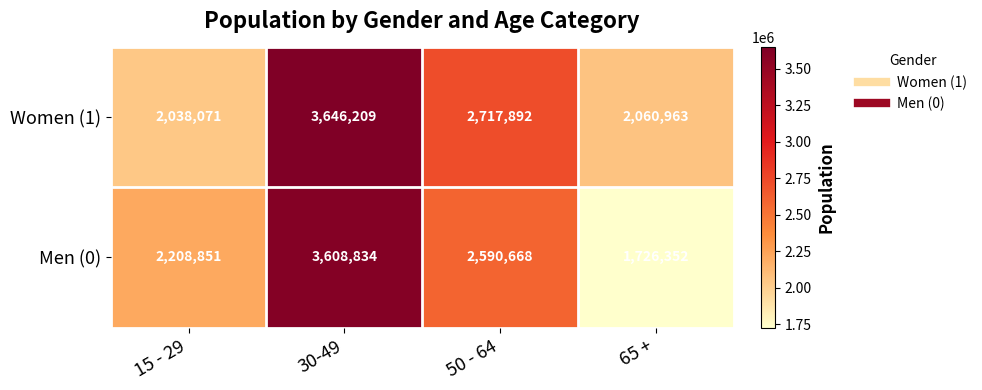

Rank the series by their average value, from highest to lowest.

Women (1), Men (0)